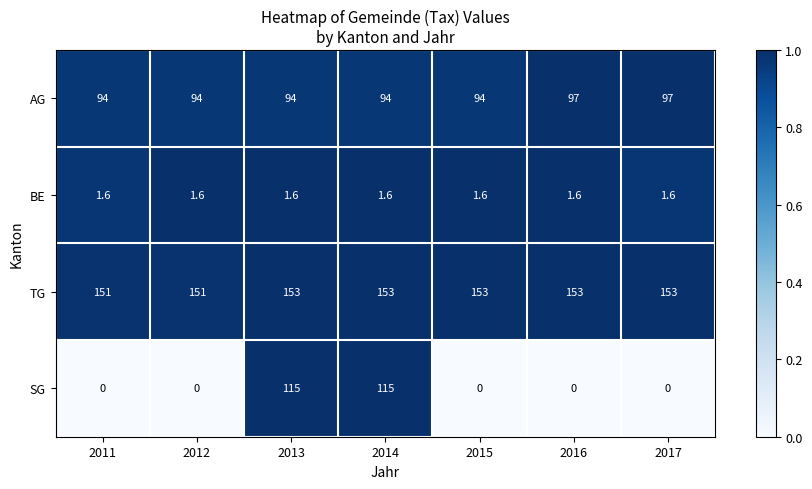

What is the highest value of the TG series?

153.0